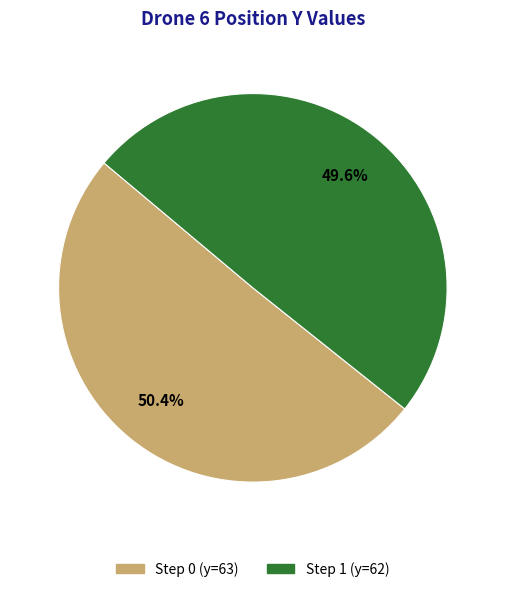

Does any single category account for the majority?

Yes